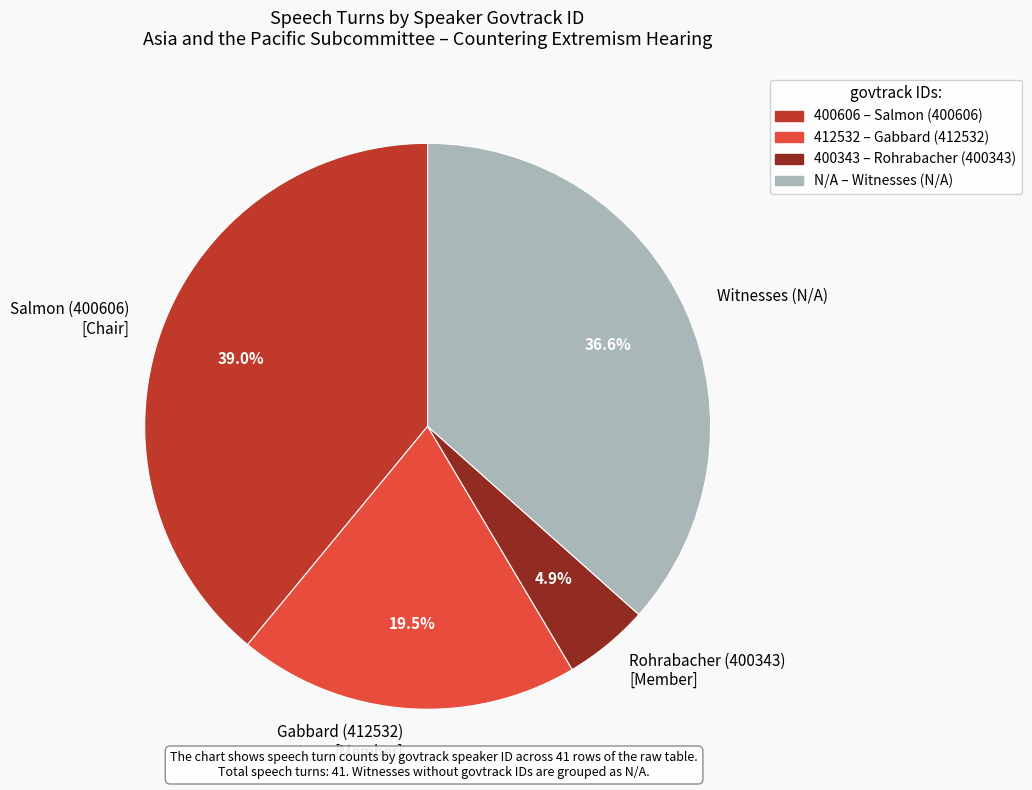

Is the sum of Salmon (400606) [Chair] and Witnesses (N/A) greater than half?

Yes